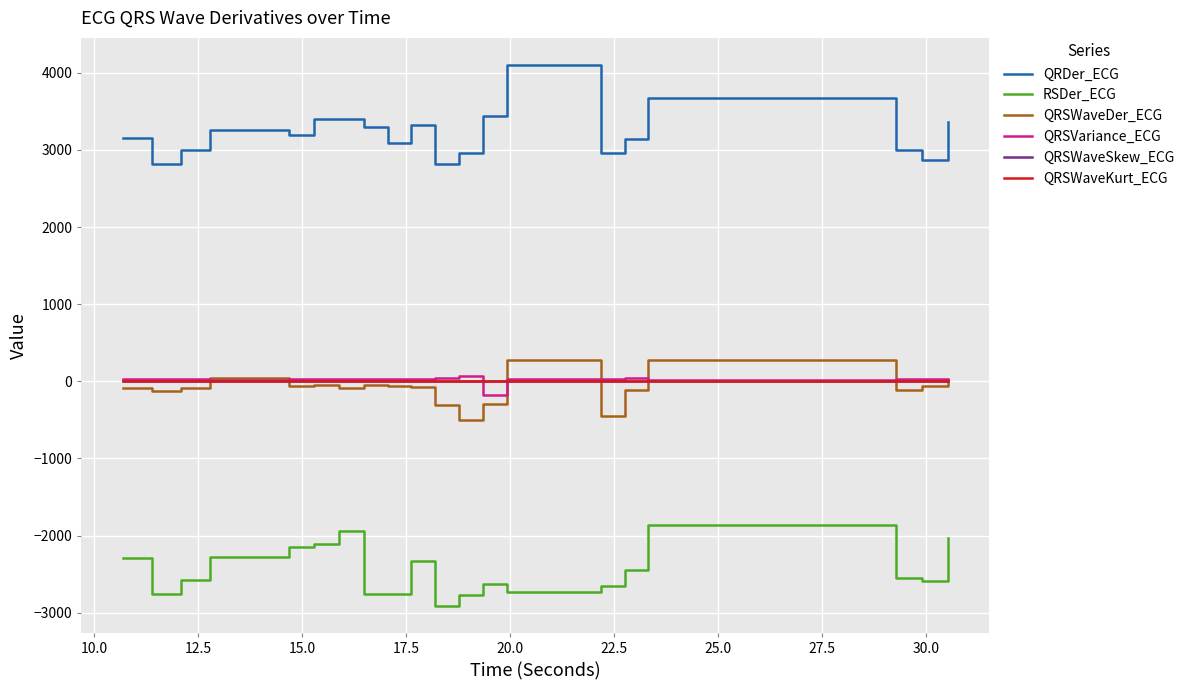

Which series has the largest total across all categories?

QRDer_ECG